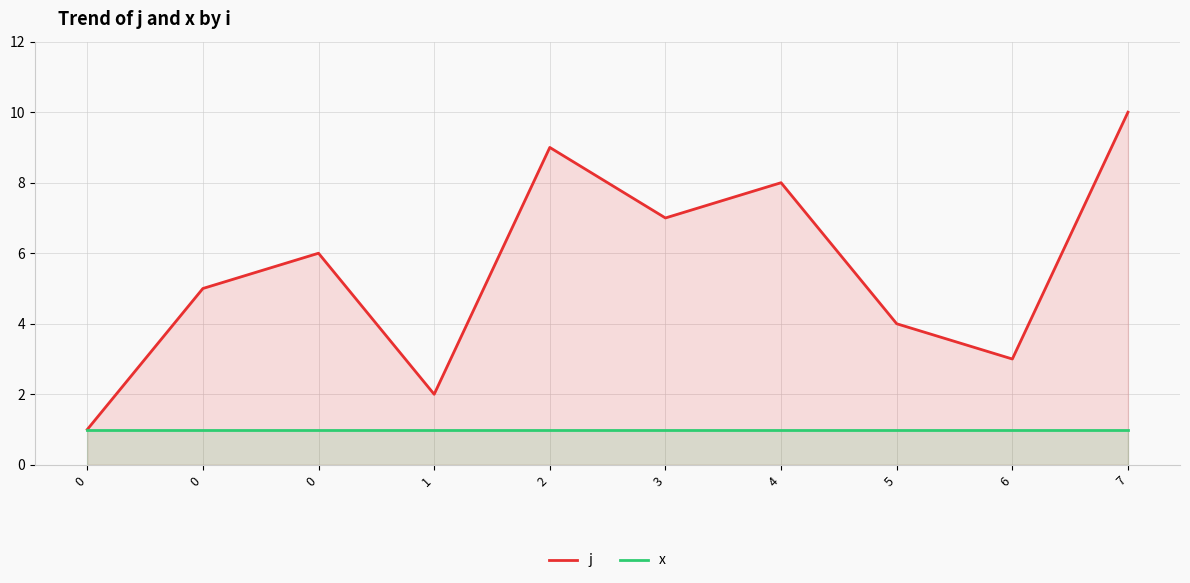

How many lines are shown in the chart?

2